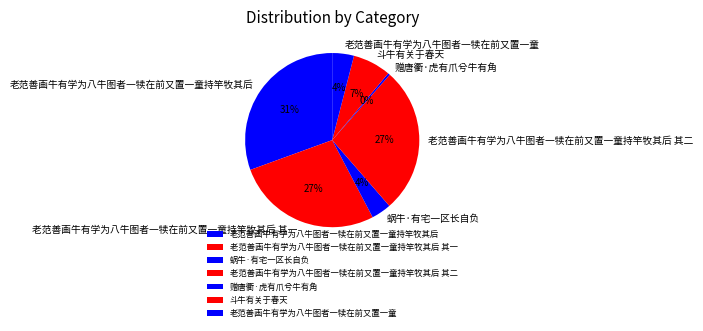

Which slice is the largest?

老范善画牛有学为八牛图者一犊在前又置一童持竿牧其后